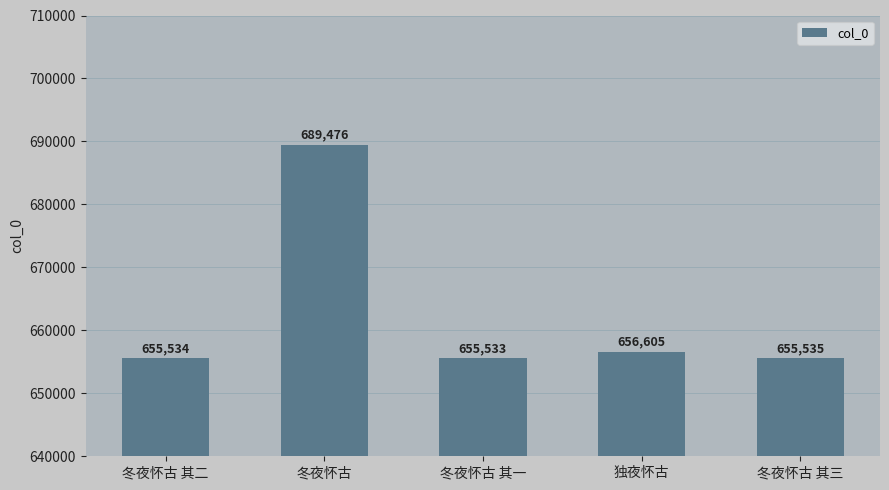

What is the smallest value displayed?

655533